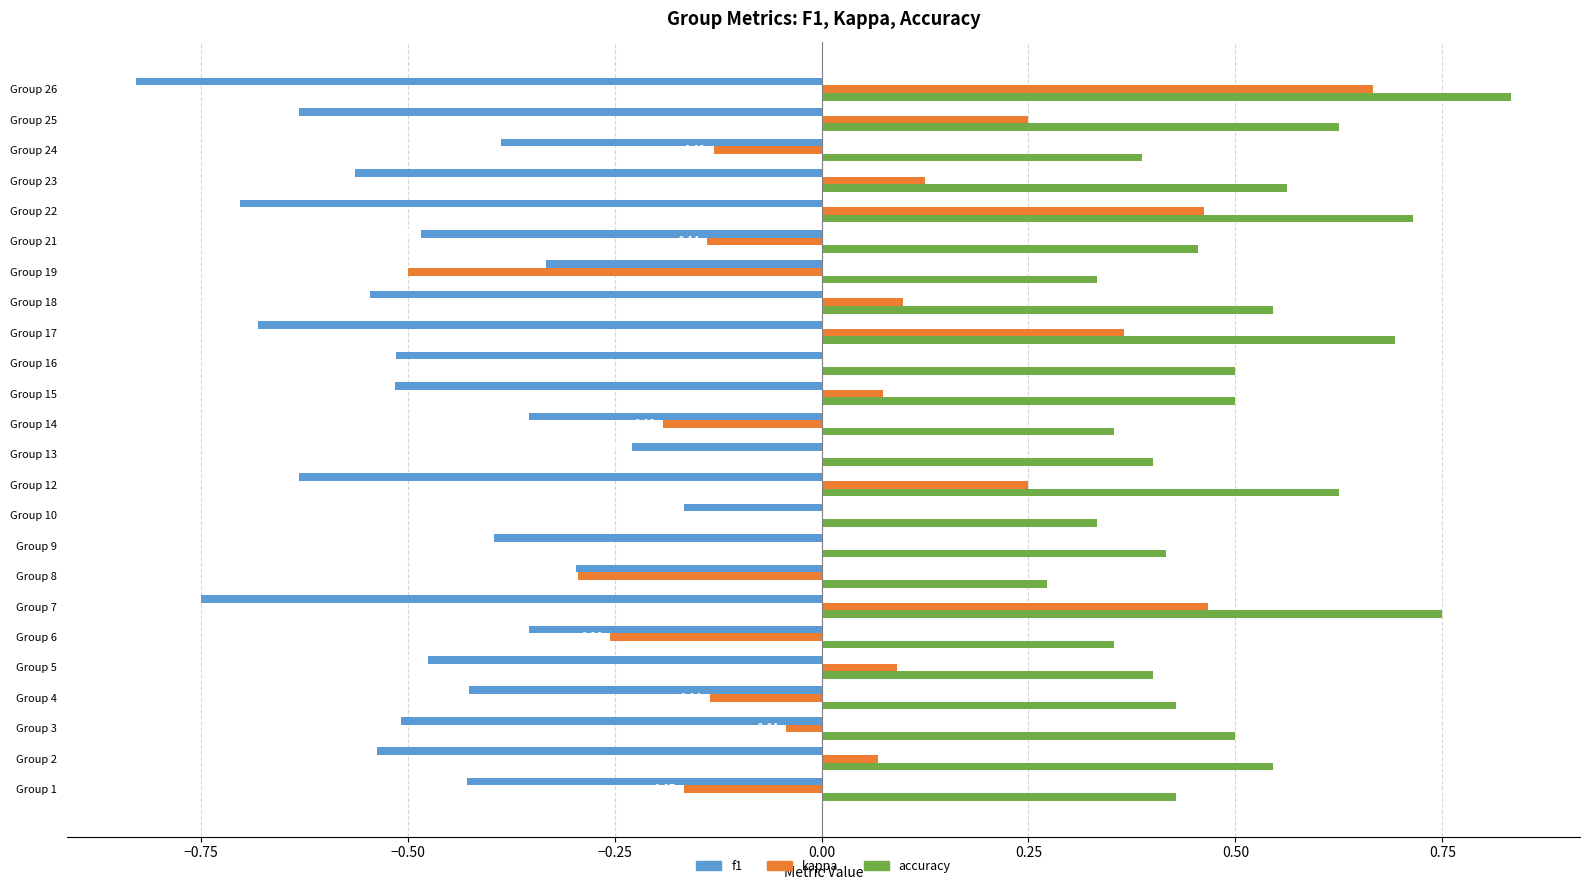

At which label does kappa reach its peak?

Group 26